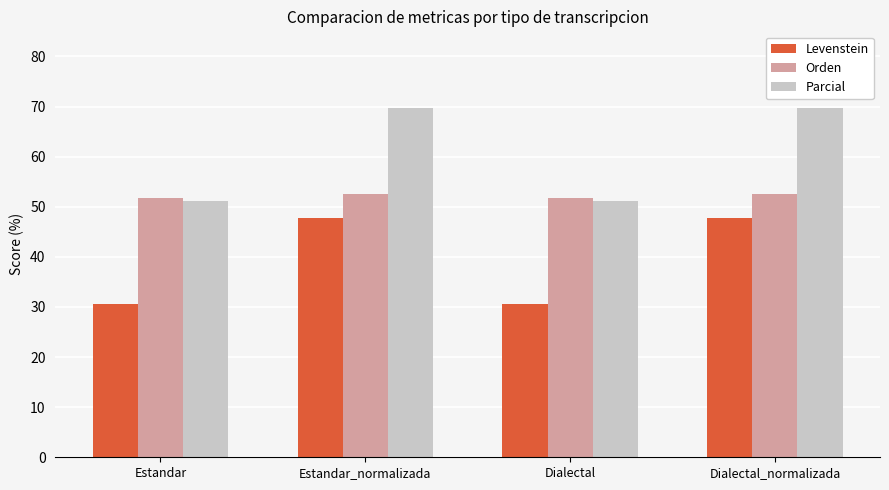

How many groups of bars are there?

4